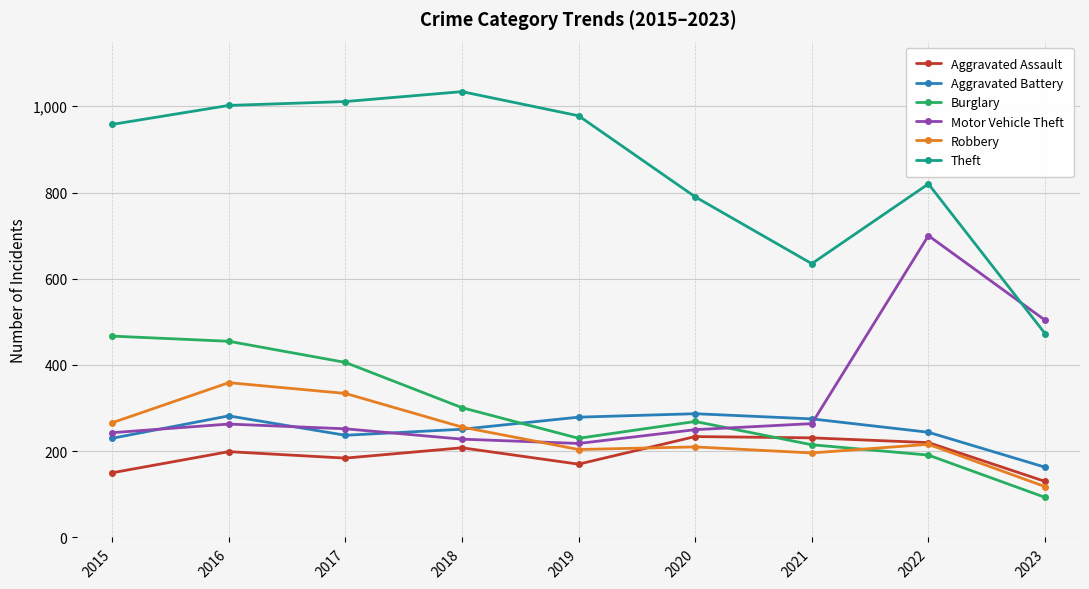

What is the highest value of the Aggravated Battery series?

287